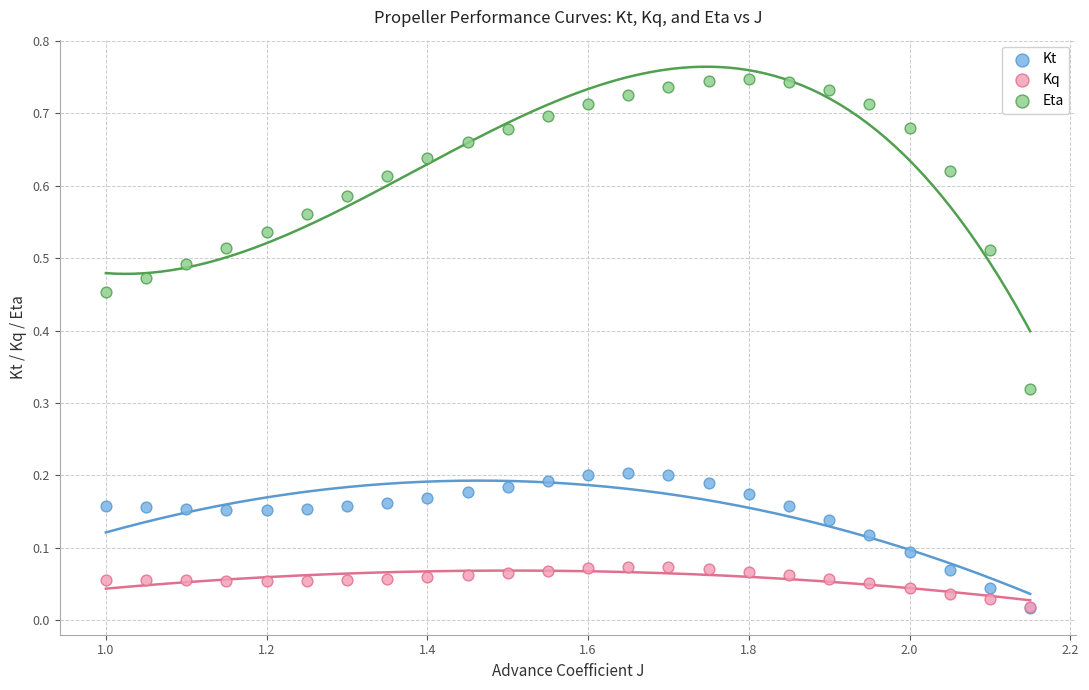

What are all the series names shown in the legend?

Kt, Kq, Eta